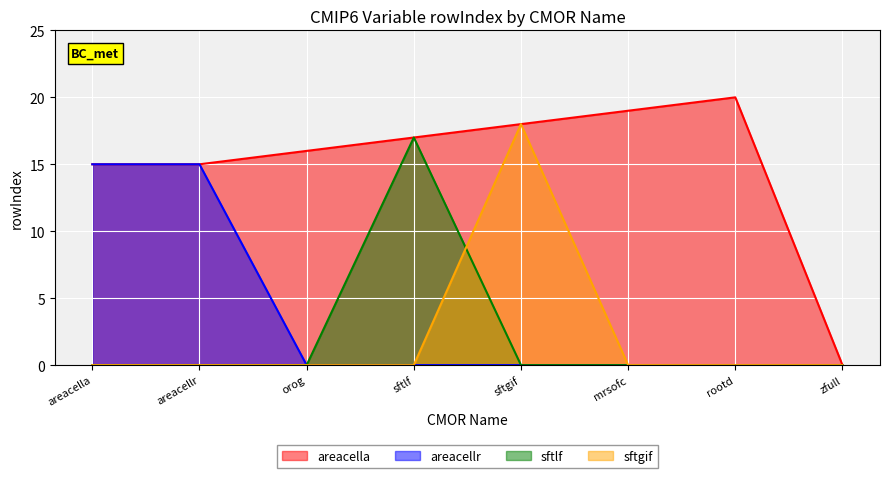

Which has a higher value, mrsofc or rootd?

rootd